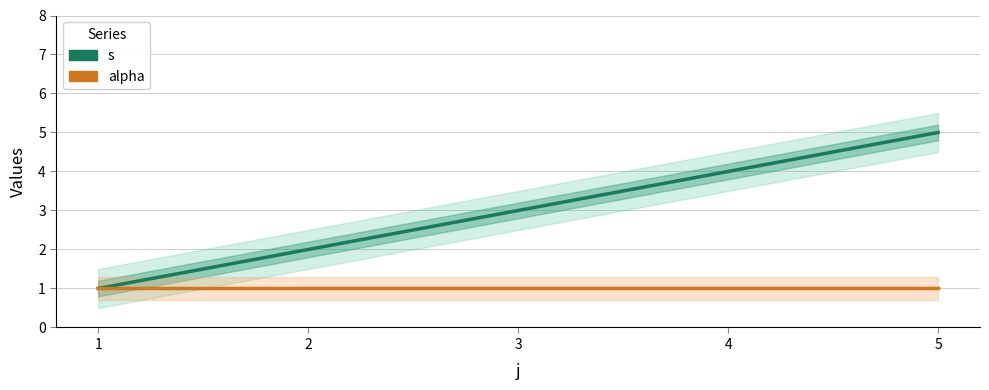

True or false: s and alpha intersect in this chart.

False